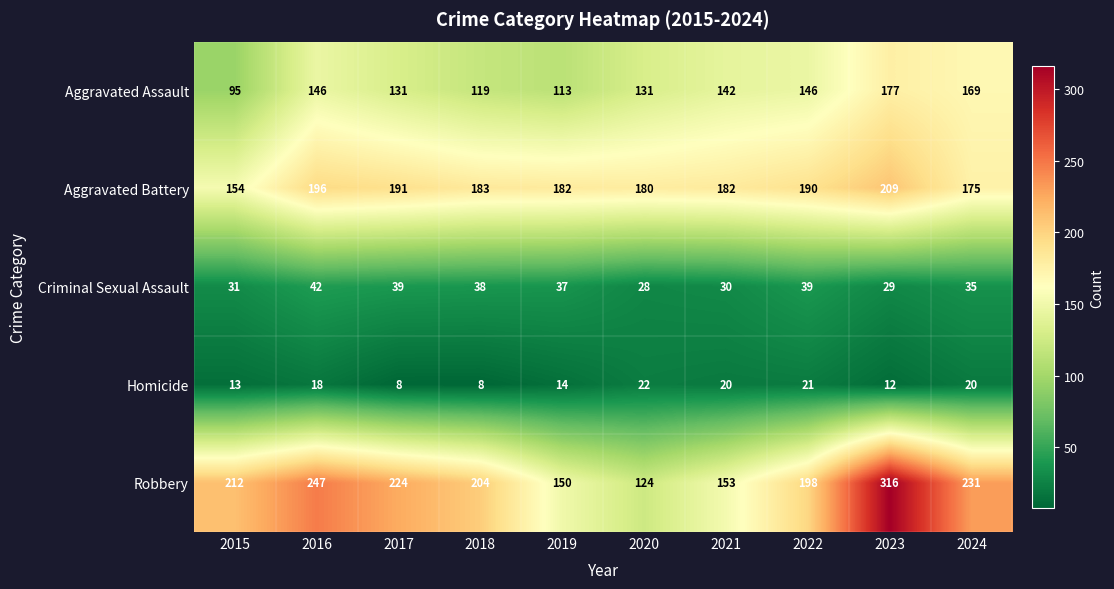

At which category is the sum across all series the highest?

2023